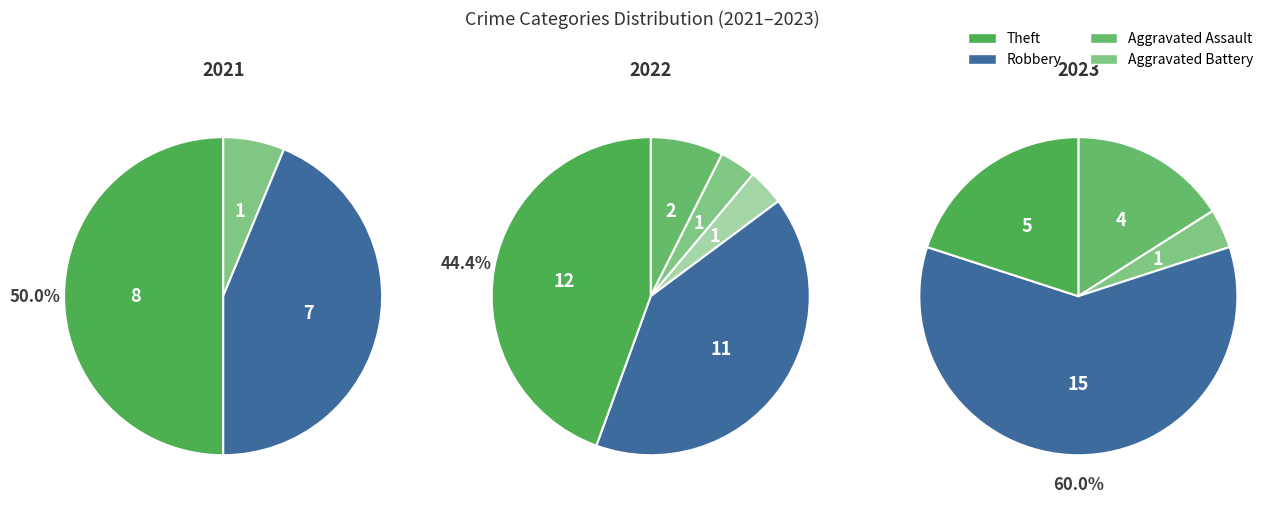

Does Theft represent more than half of the total?

No